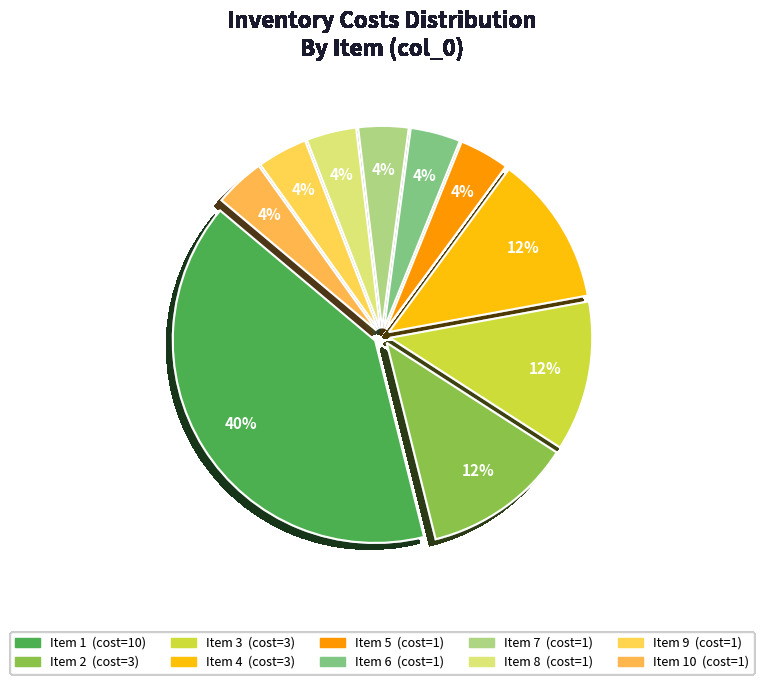

Which slice is the smallest?

5